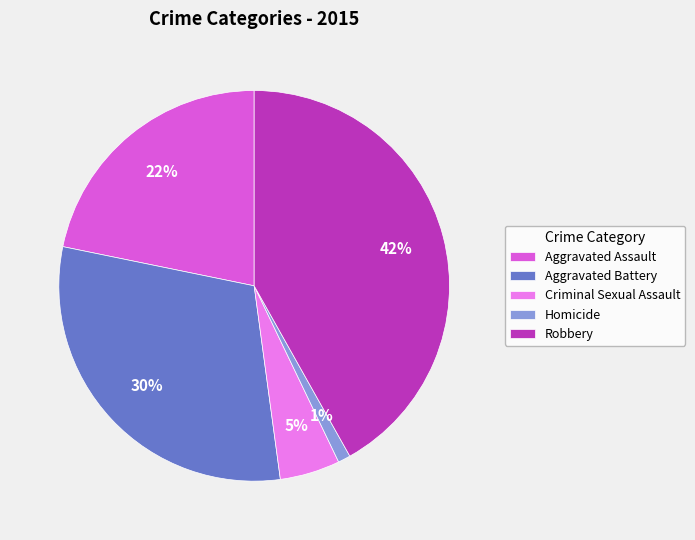

Which has a higher value, Homicide or Robbery?

Robbery